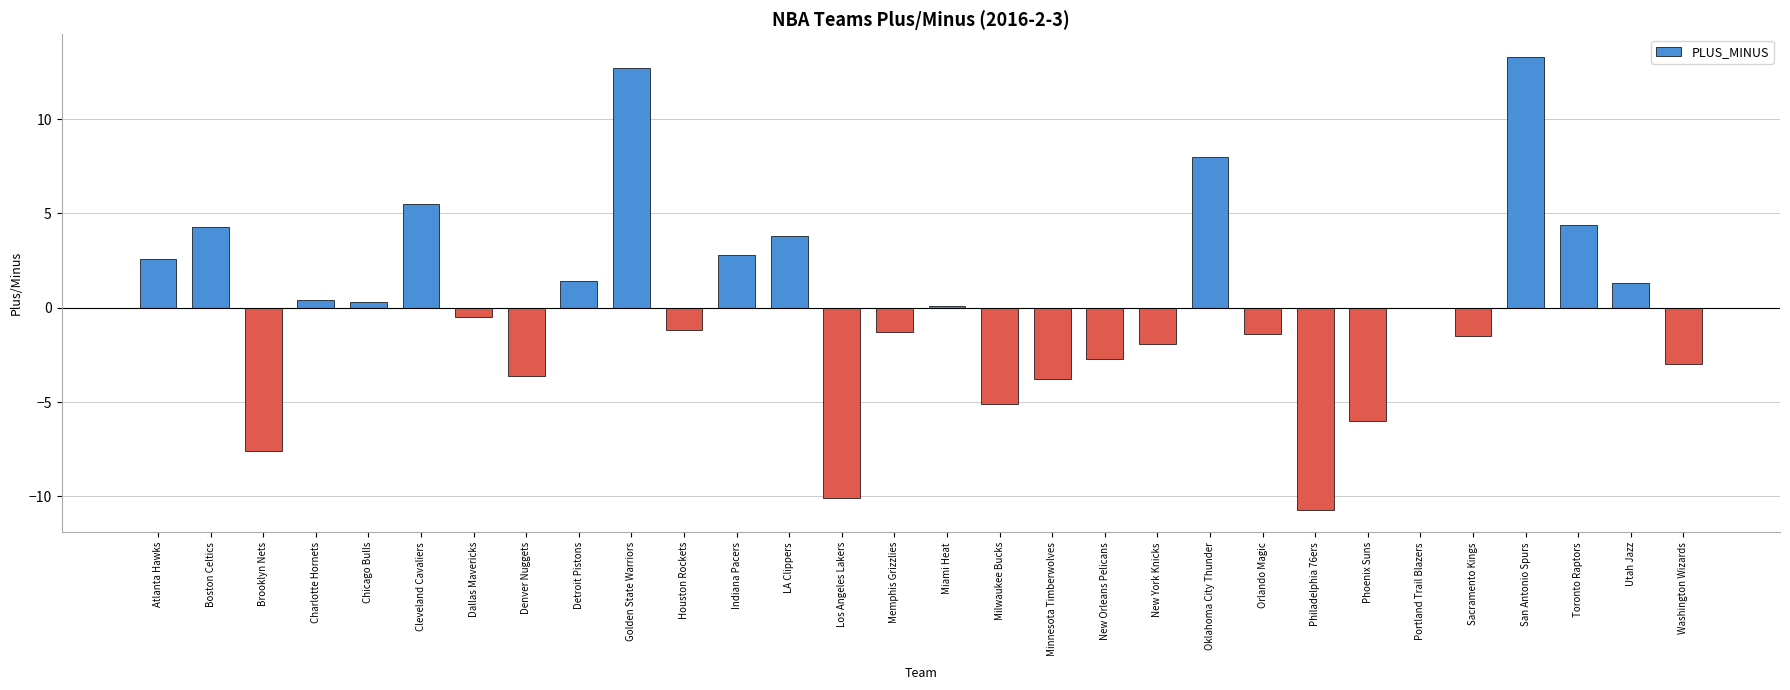

Which has a higher value, Chicago Bulls or Memphis Grizzlies?

Chicago Bulls